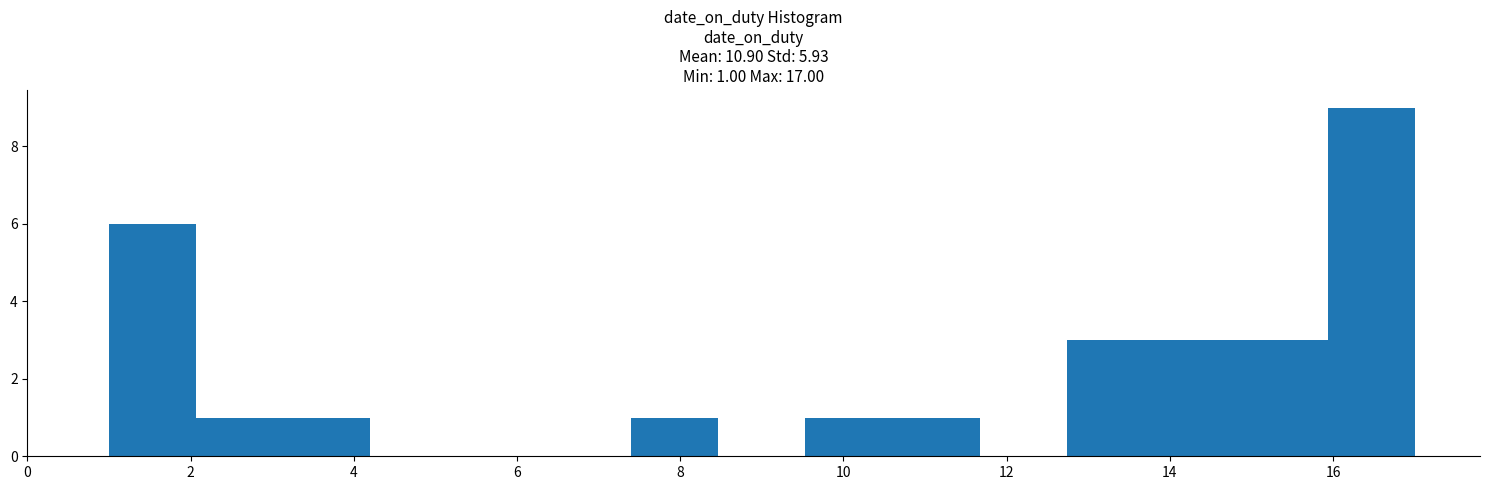

Which range on the x-axis has the tallest bar?

16.0 to 17.0